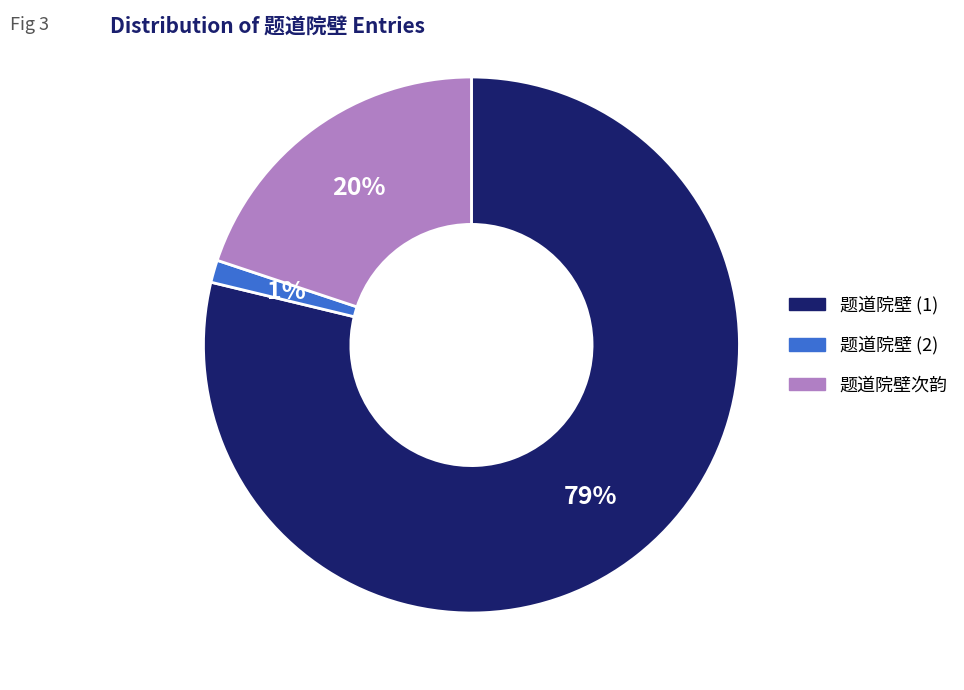

To the nearest percent, what is the average slice percentage?

33%